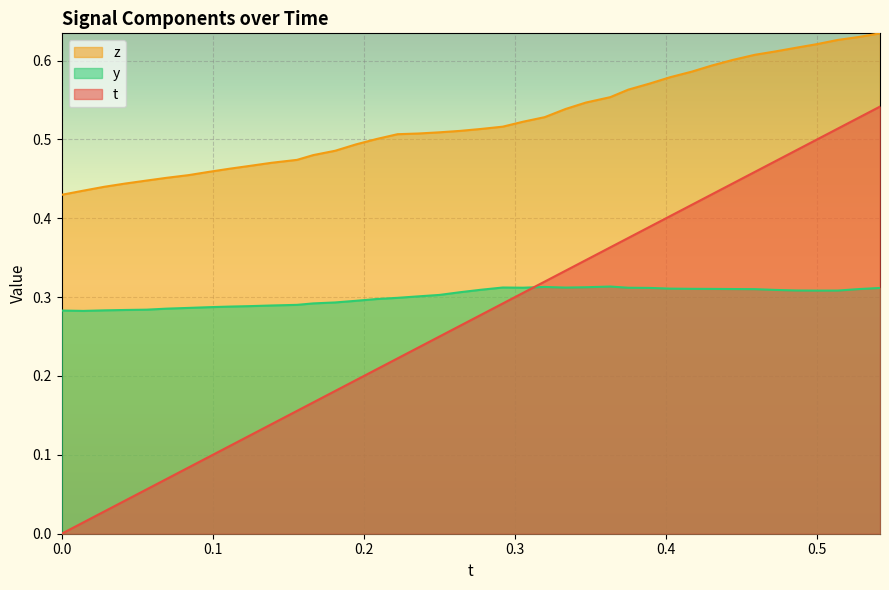

Which series has the largest range (max minus min)?

t